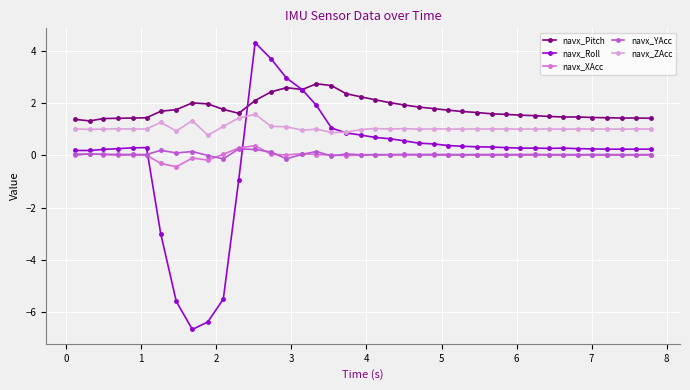

True or false: navx_YAcc has more than 2 interior local peaks.

True